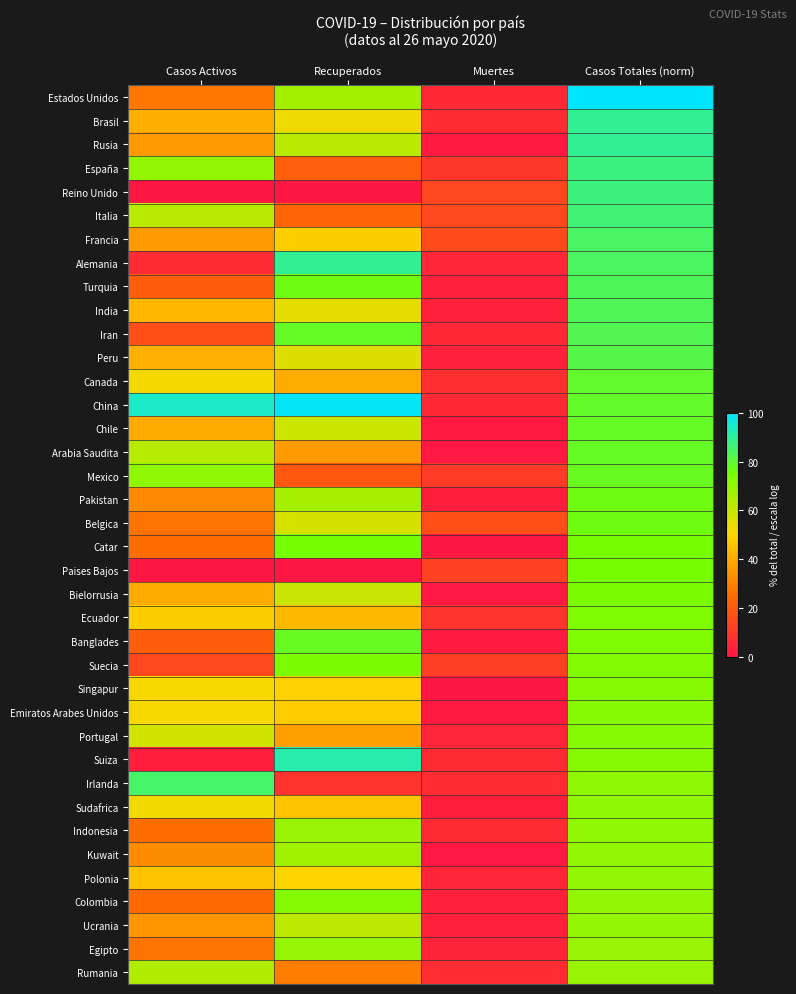

What is the greatest value displayed?

100.0